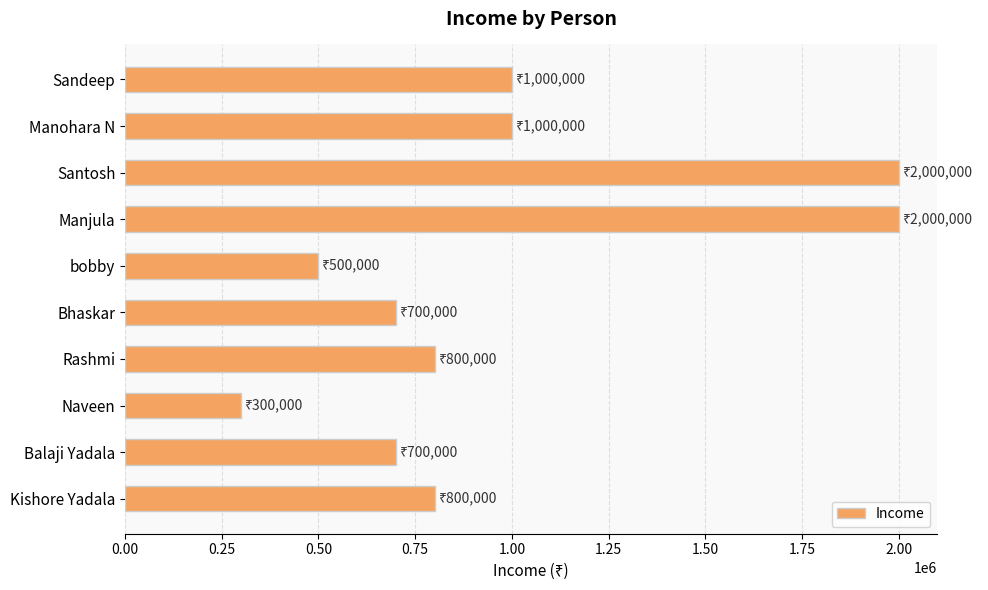

What is the label of the 9th bar from the bottom?

Manohara N